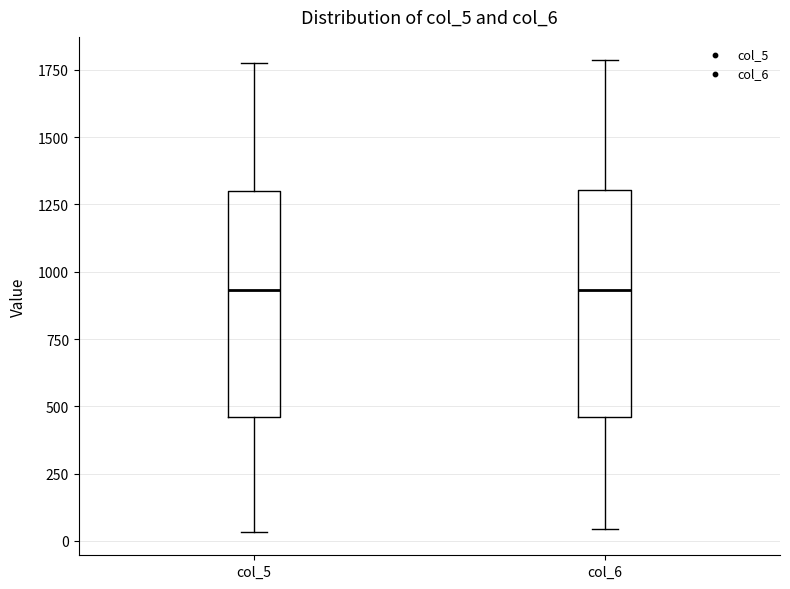

Reading left to right, read every box against the y-axis: the position of its median line, the range the box covers, and the ends of its whiskers. The values are not printed on the chart, so give them approximately, as read against the axis.

col_5: median 950, box 450 to 1300, whiskers 50 to 1800
col_6: median 950, box 450 to 1300, whiskers 50 to 1800